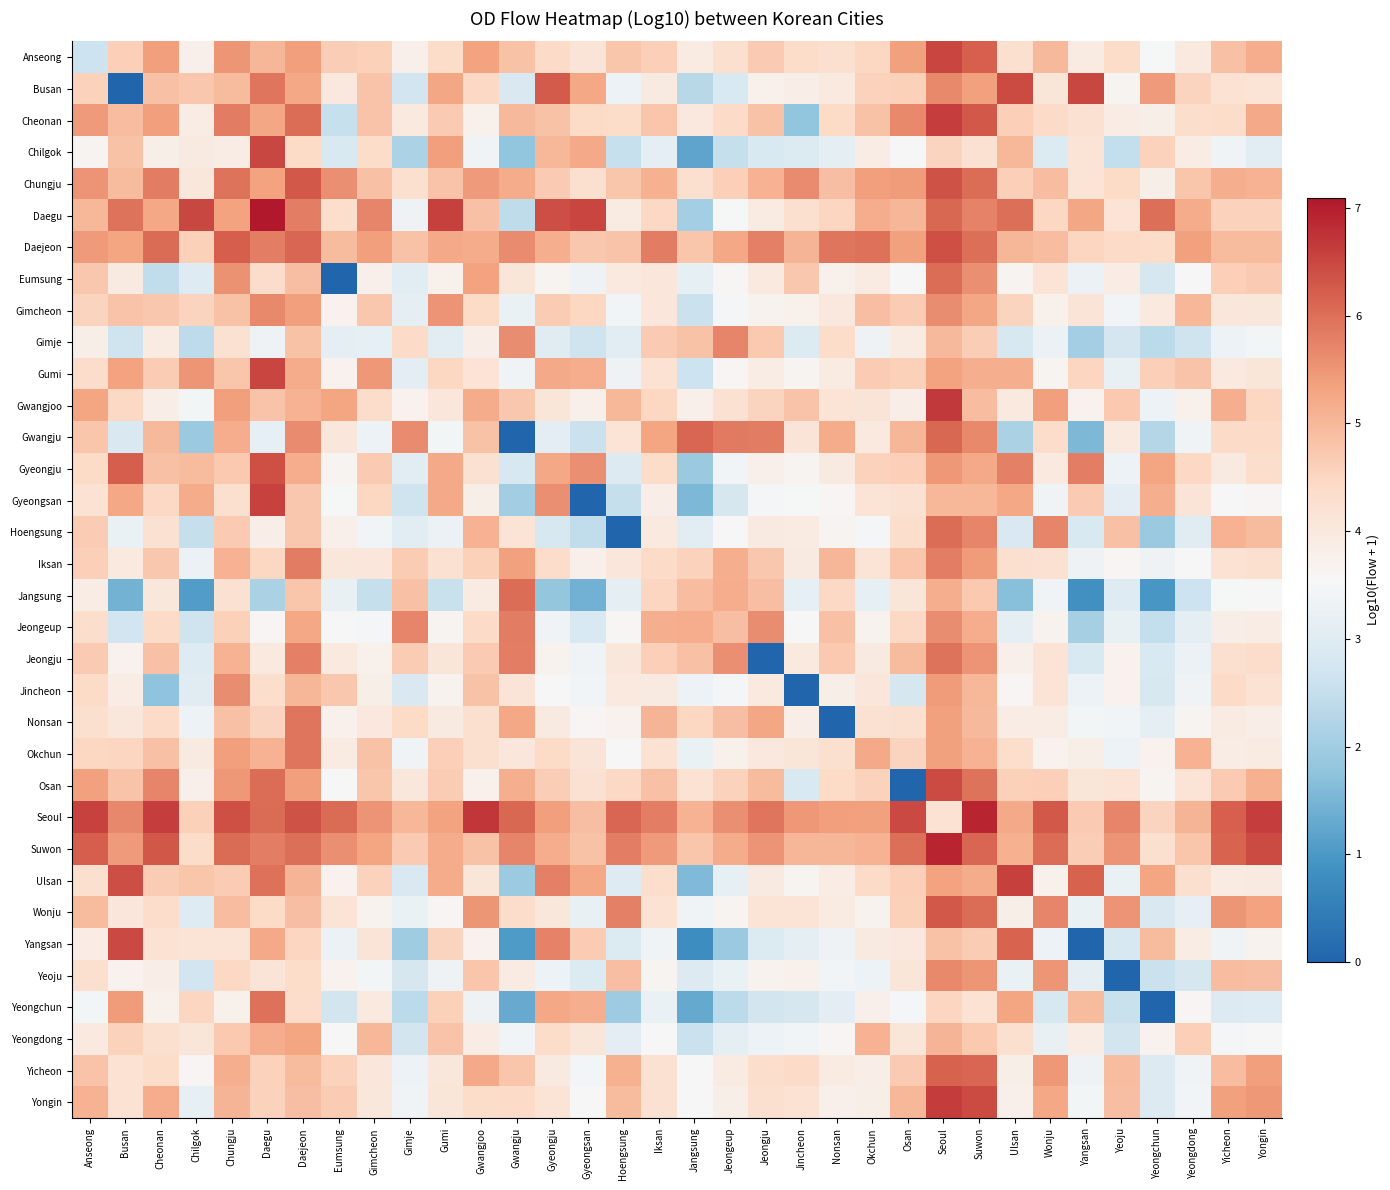

How many series are shown in this chart?

34